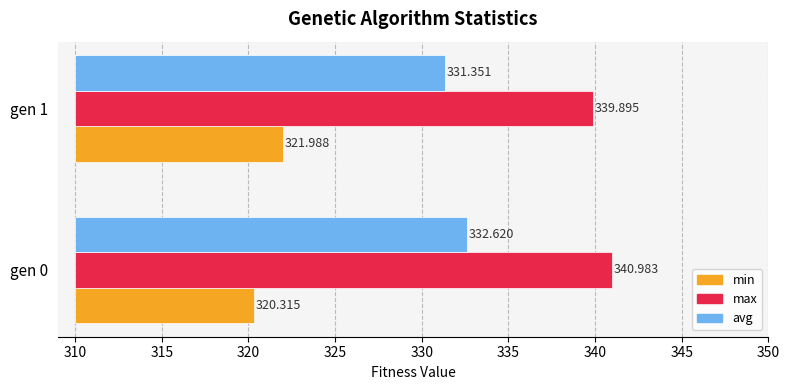

Between gen 1 and gen 0, which is larger?

gen 1